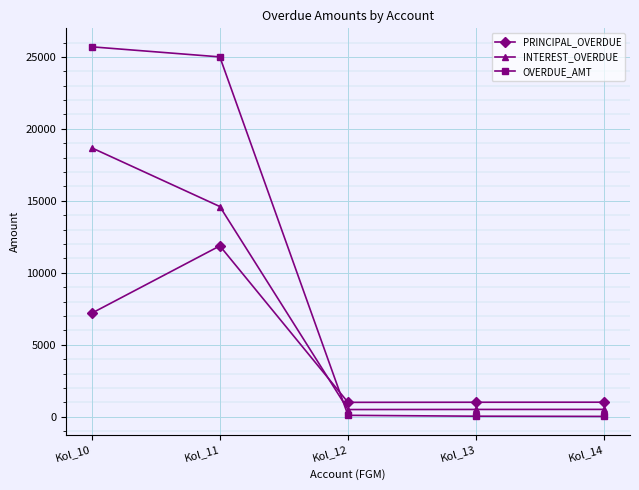

What is the maximum value shown in the chart?

25700.6